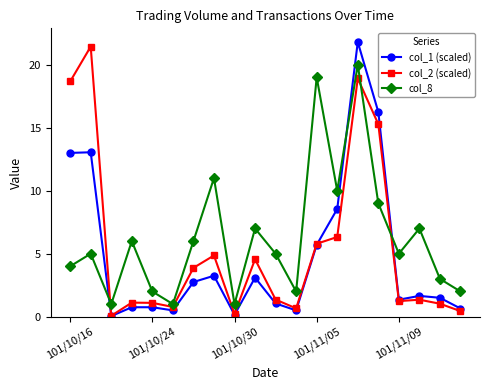

Rank the series by their average value, from highest to lowest.

col_8, col_2 (scaled), col_1 (scaled)